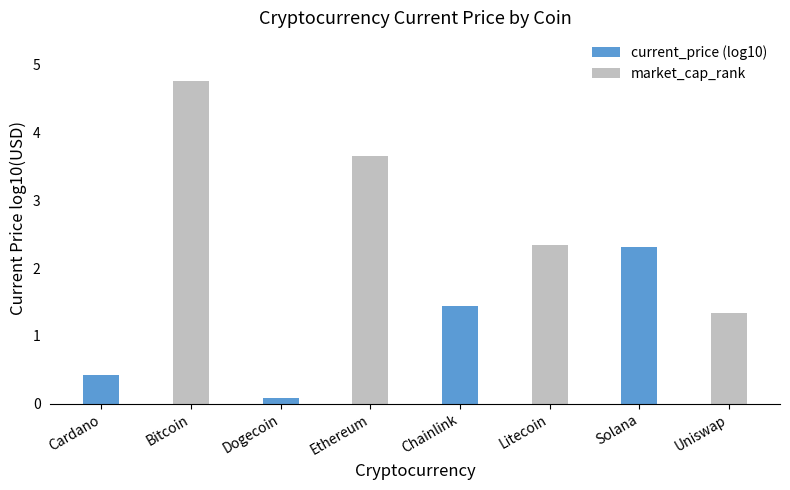

The chart shows a value of 0.2 at Cardano. True or false?

False